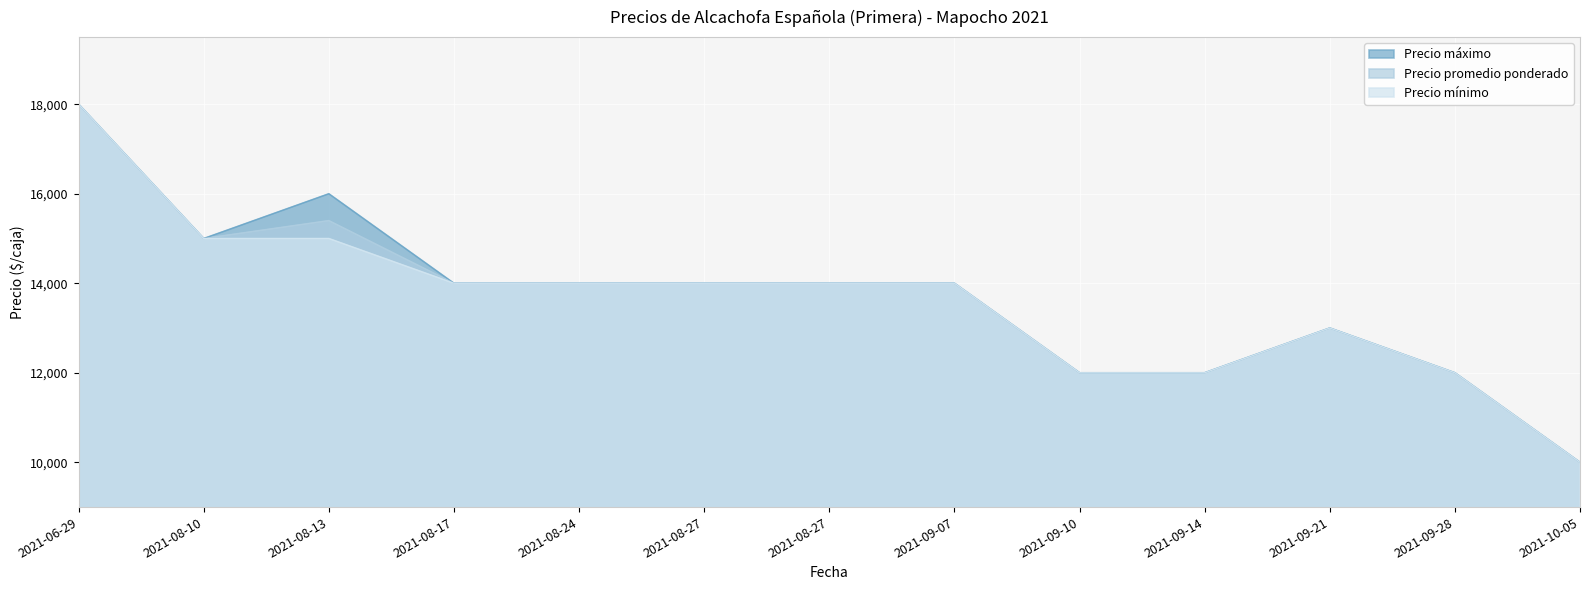

The Precio promedio ponderado series shows 18074 at 2021-09-14. True or false?

False